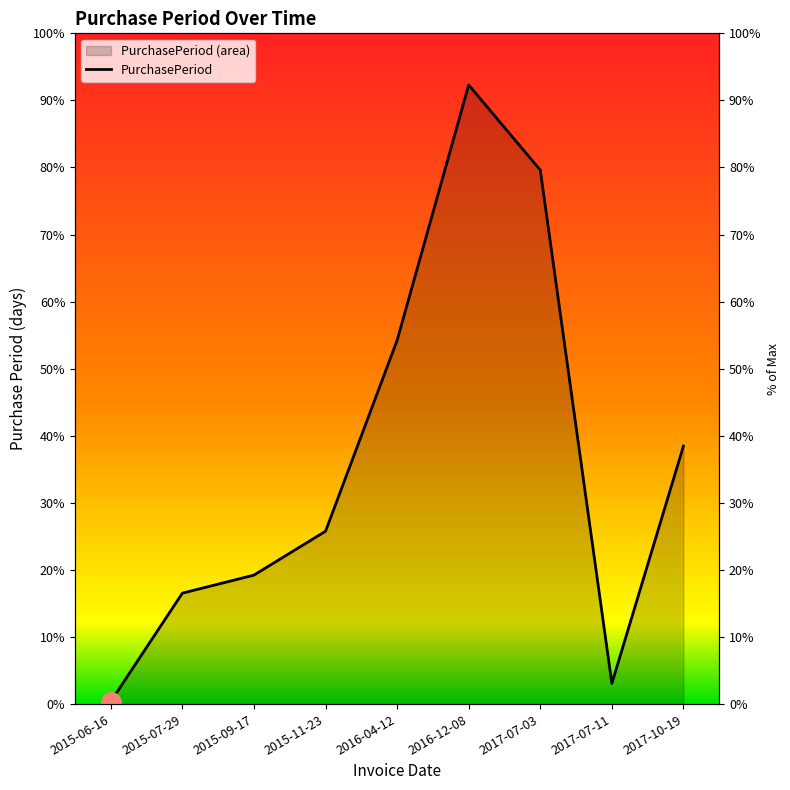

Which label corresponds to the smallest value in the chart?

2015-06-16